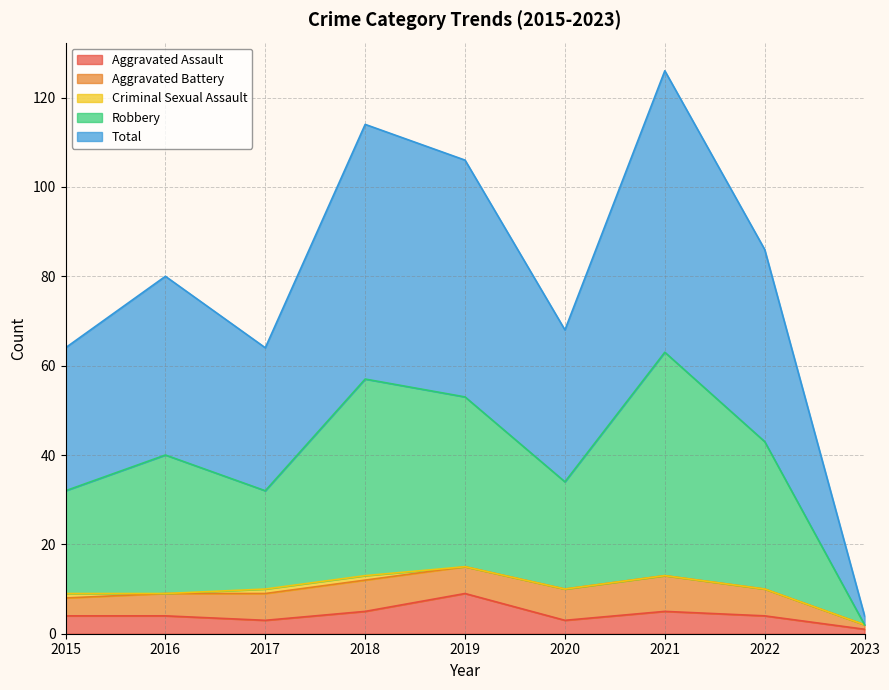

True or false: Total and Robbery intersect in this chart.

False